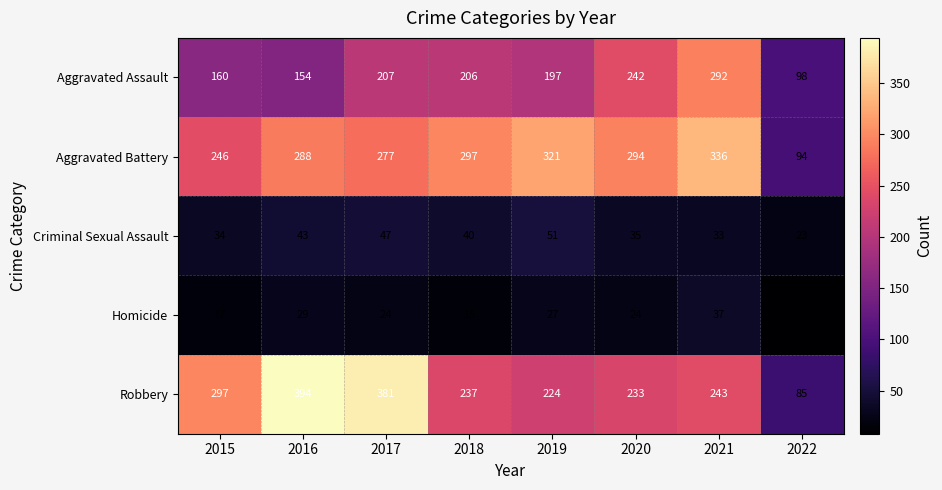

What value does the Aggravated Assault series have at 2018, to the nearest 10?

210